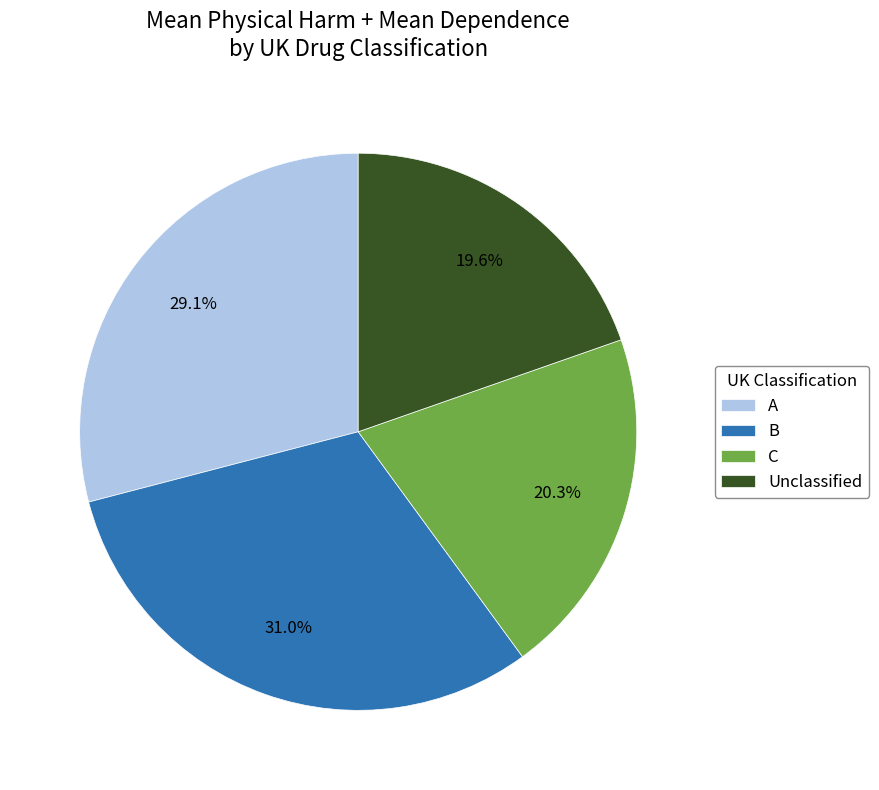

Which slice is the largest?

B